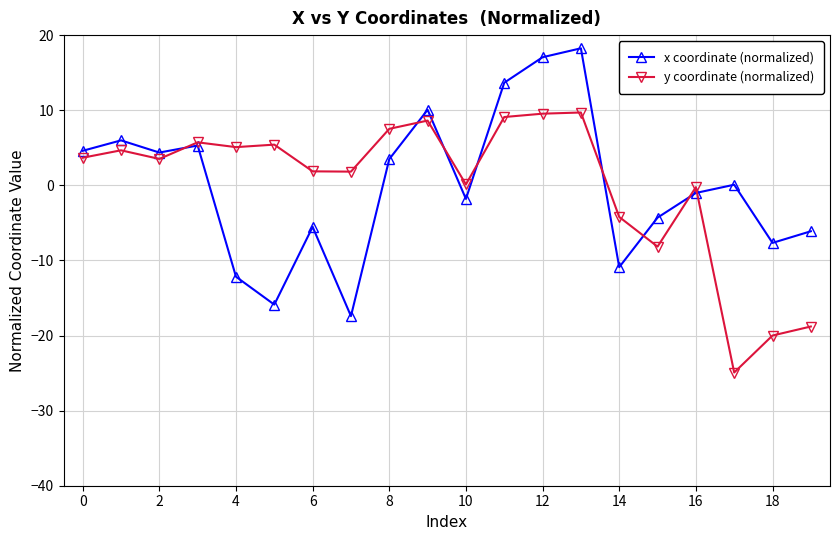

After their last crossing, which series has the higher values: y coordinate (normalized) or x coordinate (normalized)?

x coordinate (normalized)